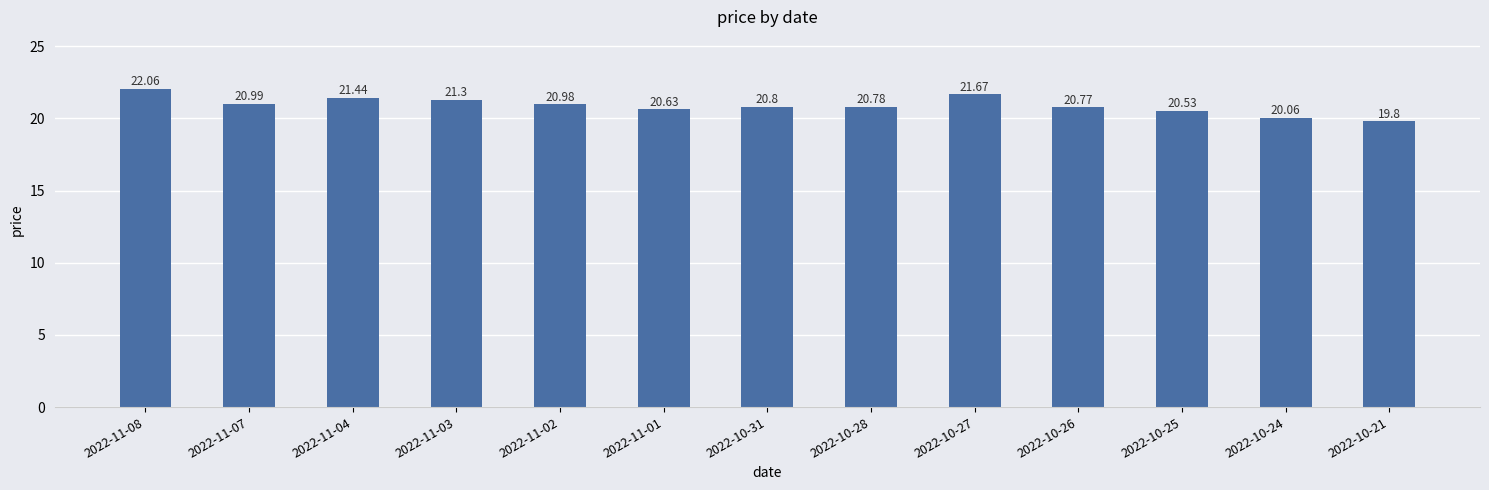

Where is the data nearest to the value 20?

2022-10-24